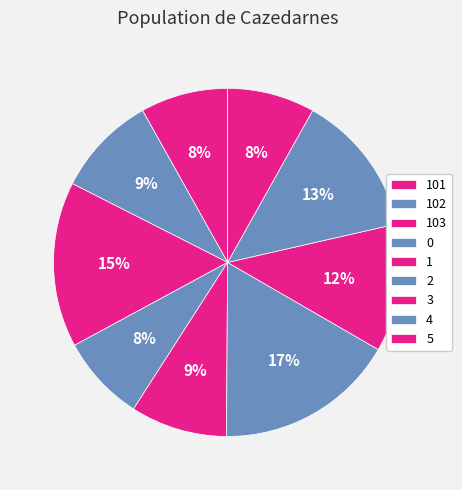

How many slices are in this pie chart?

9